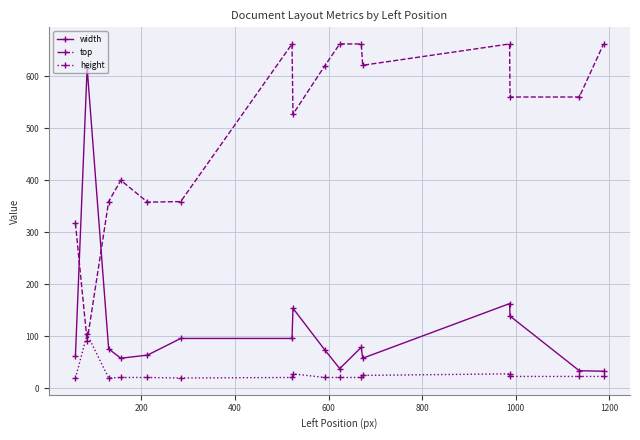

Count the number of data series in this chart.

3